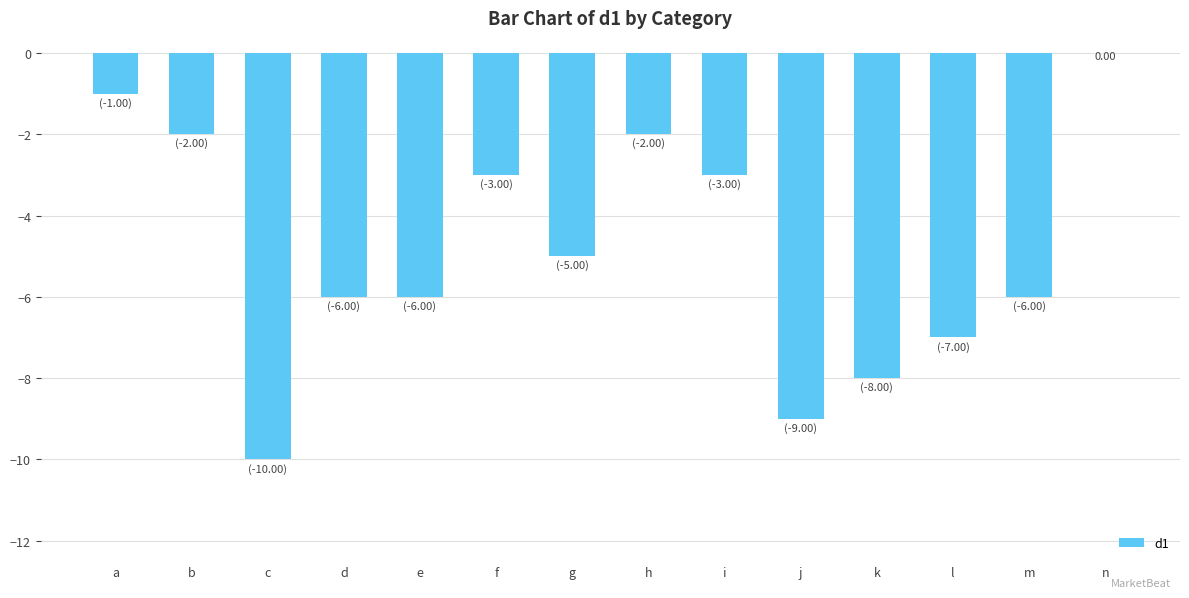

How many categories are shown in the chart?

14